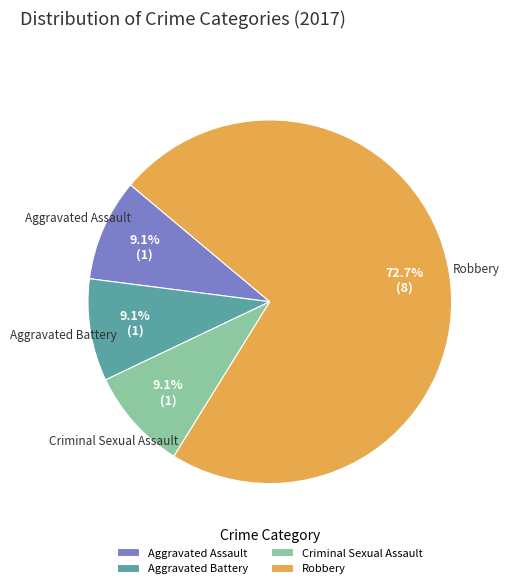

Is it true that Aggravated Assault is 15% of the pie?

False